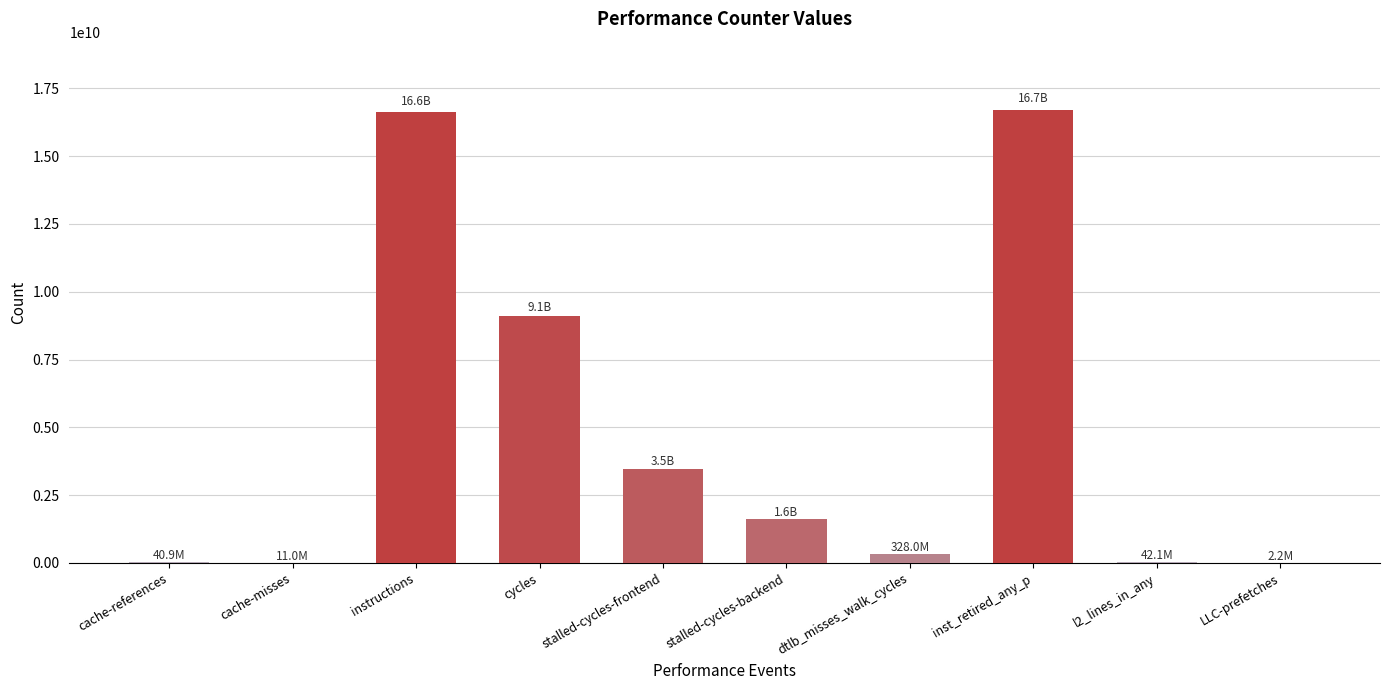

What is the sum of the values at LLC-prefetches and cycles?

9109008010